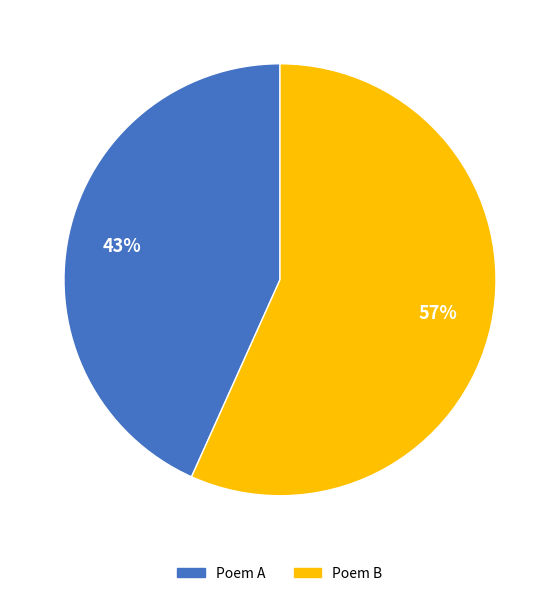

Count the number of slices in the pie.

2